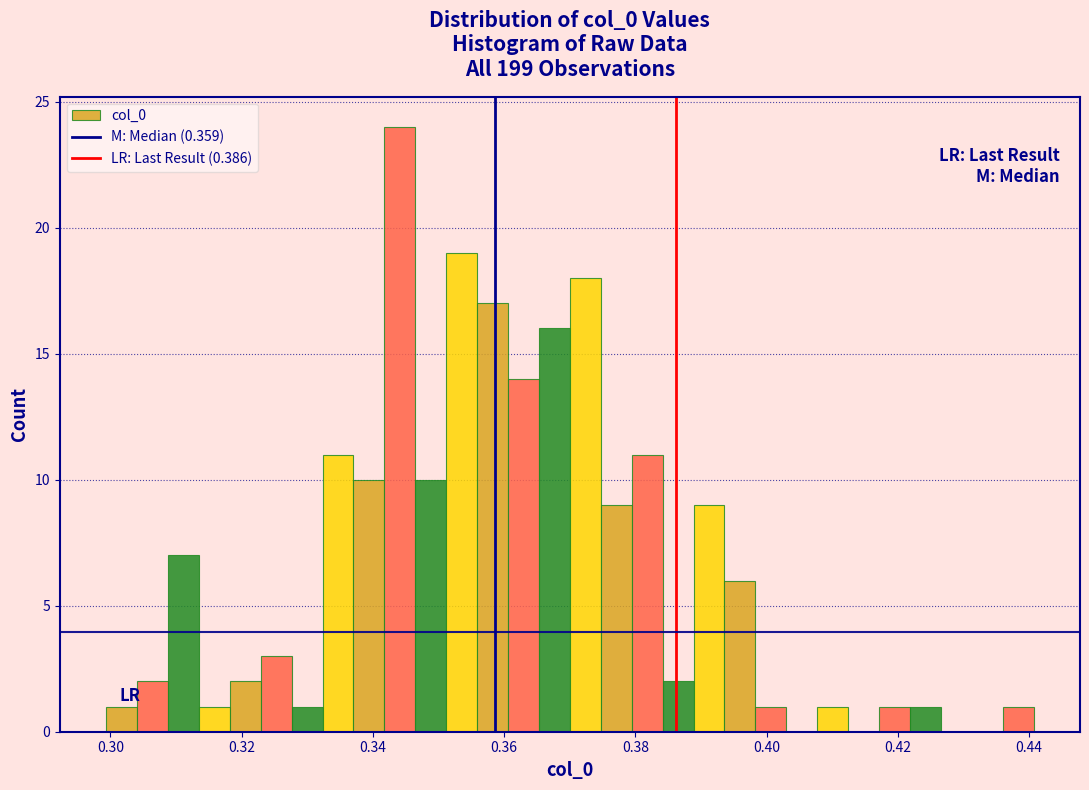

Around what value on the x-axis is the tallest bar? Give the approximate position of its centre, as read against the axis.

0.344